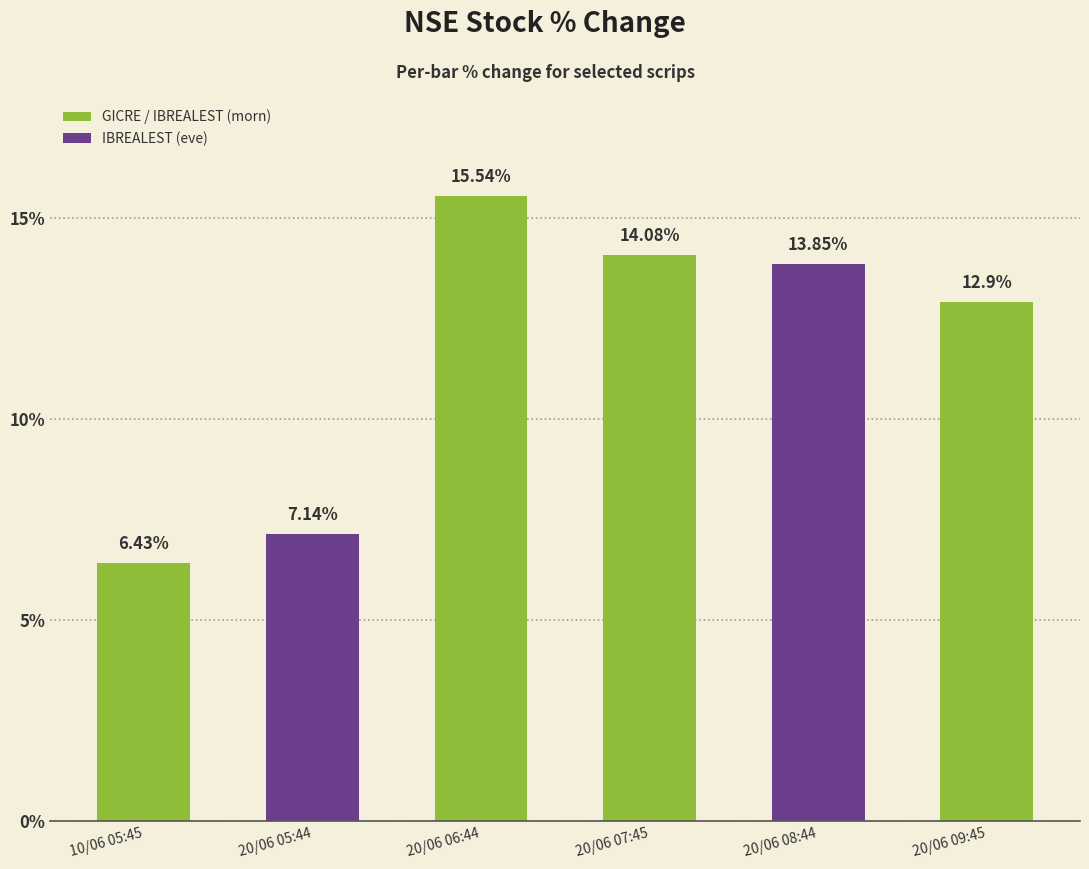

What is the sum of the values at 20/06 05:44 and 20/06 07:45?

21.2